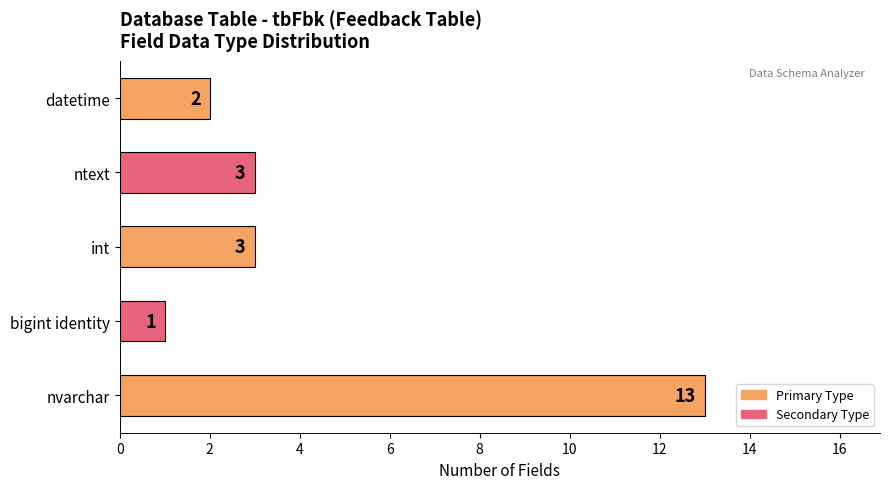

True or false: the data shows 3 at ntext.

True